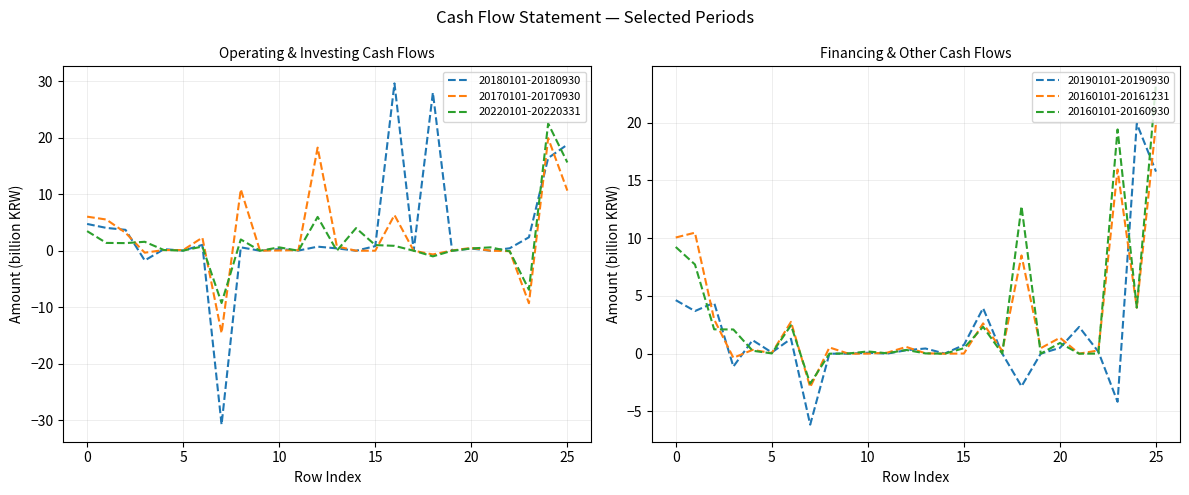

How many intersections are there between 20160101-20161231 and 20180101-20180930?

12